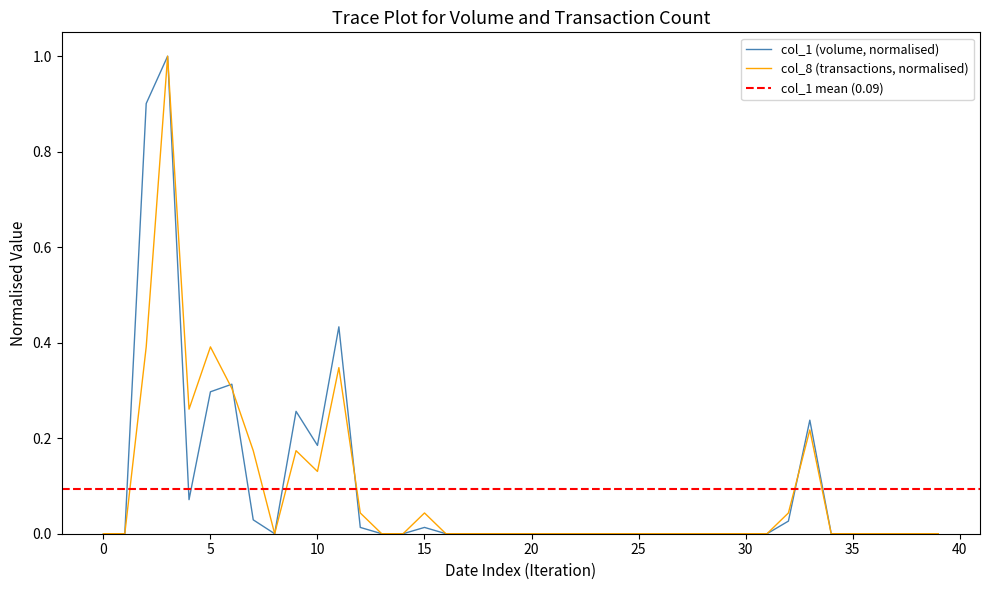

How many interior local valleys does the col_1 series have?

3